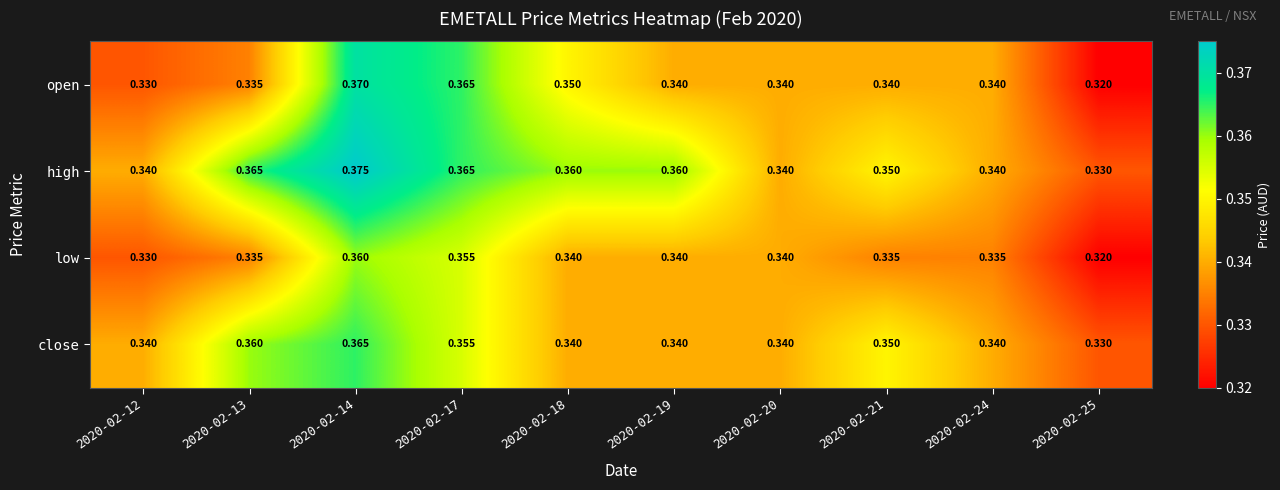

Which series has the largest total across all categories?

high